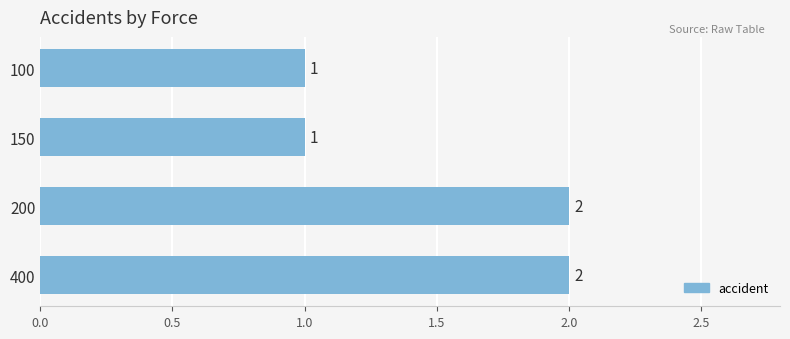

The chart shows a value of 2 at 200. True or false?

True